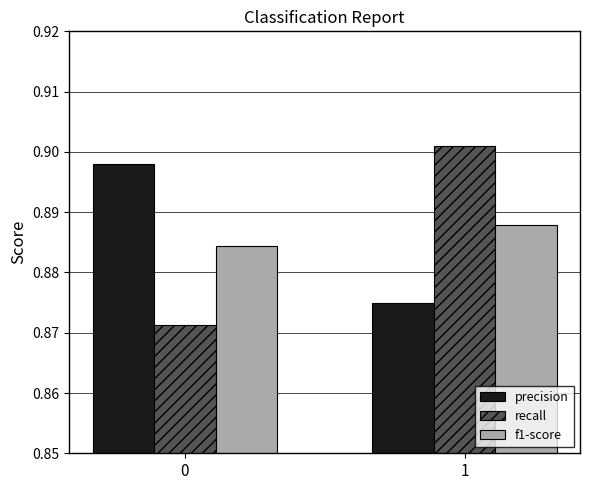

Rank the series at 1 from lowest to highest value.

precision, f1-score, recall